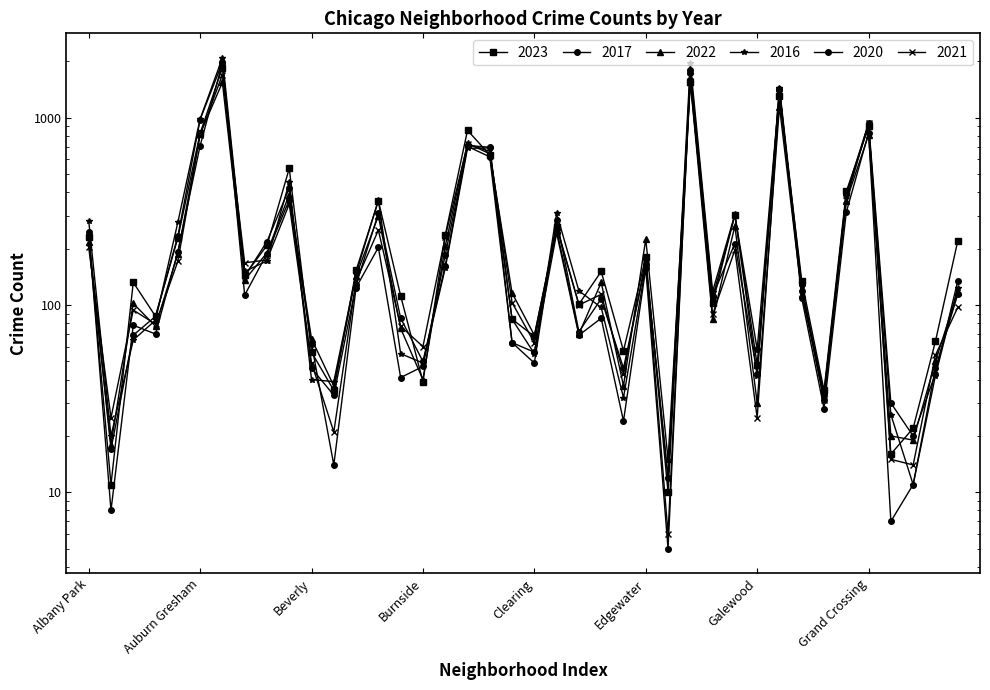

List the labels in order of 2022 value, smallest first.

Edison Park, Andersonville, Greektown, Grant Park, Galewood, Gold Coast, Boystown, East Village, Burnside, Hegewisch, Beverly, Clearing, Dunning, Bucktown, Armour Square, Fuller Park, Archer Heights, Garfield Ridge, Chinatown, Hermosa, East Side, Avalon Park, Bridgeport, Ashburn, Avondale, Calumet Heights, Albany Park, Edgewater, Douglas, Gage Park, Brighton Park, Grand Boulevard, Belmont Cragin, Chicago Lawn, Chatham, Grand Crossing, Auburn Gresham, Garfield Park, Austin, Englewood